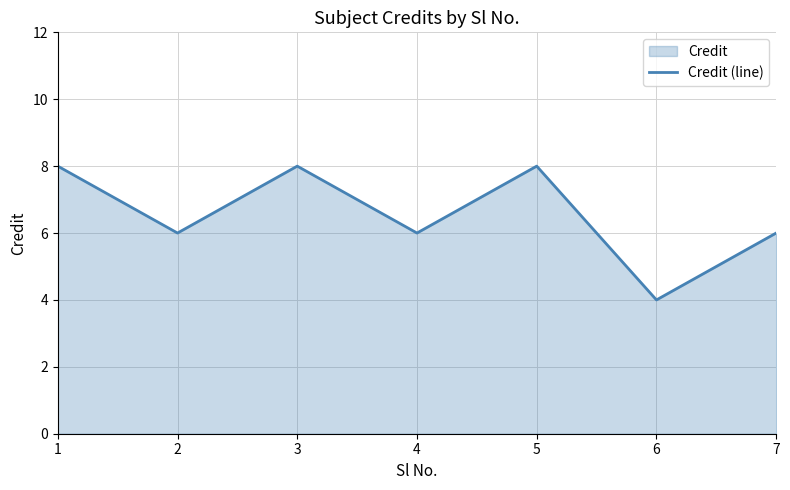

What is the approximate value at 6?

4